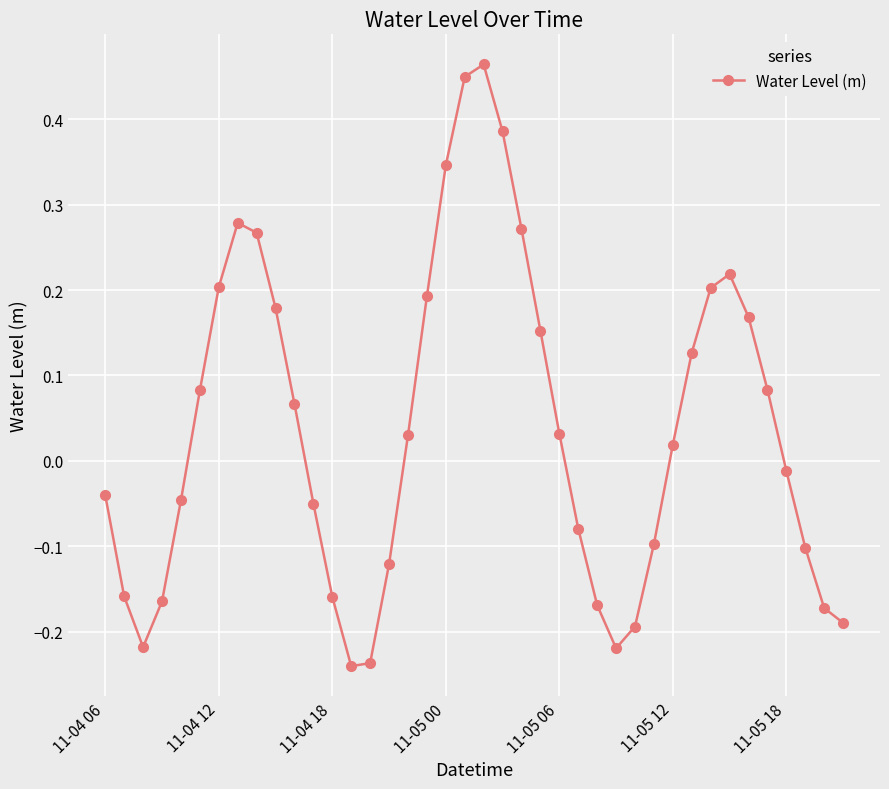

How many interior local valleys (lower than both neighbors) does the data have?

3